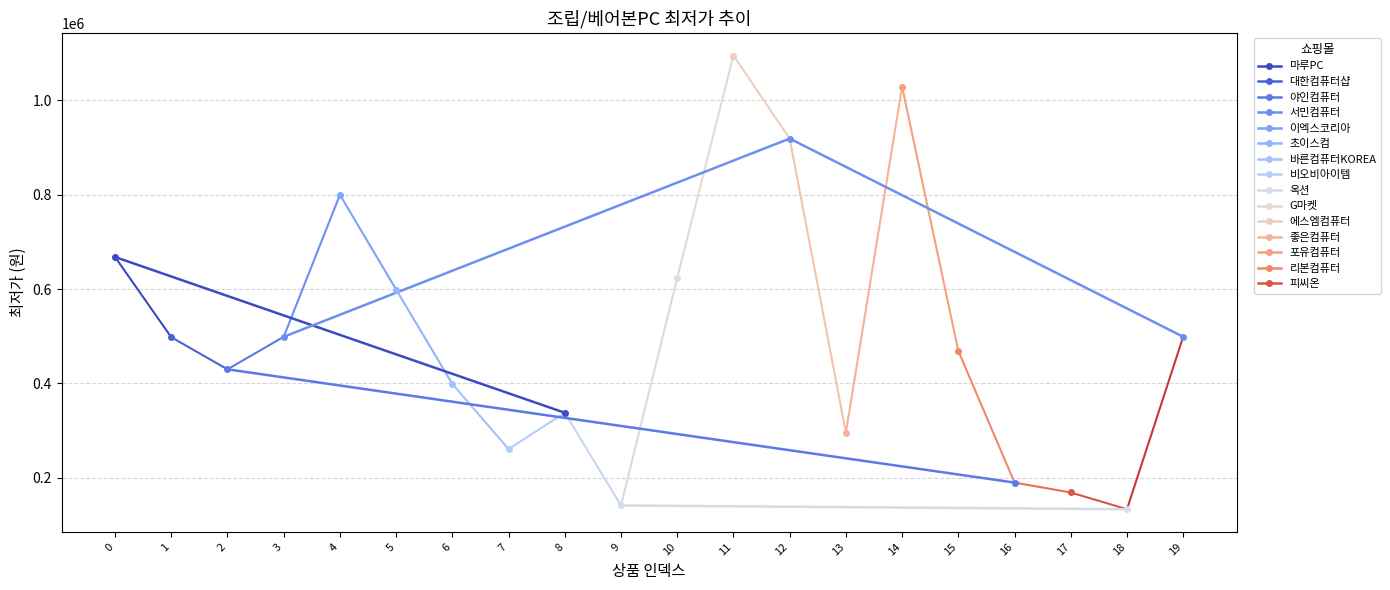

Where is the first local minimum?

2